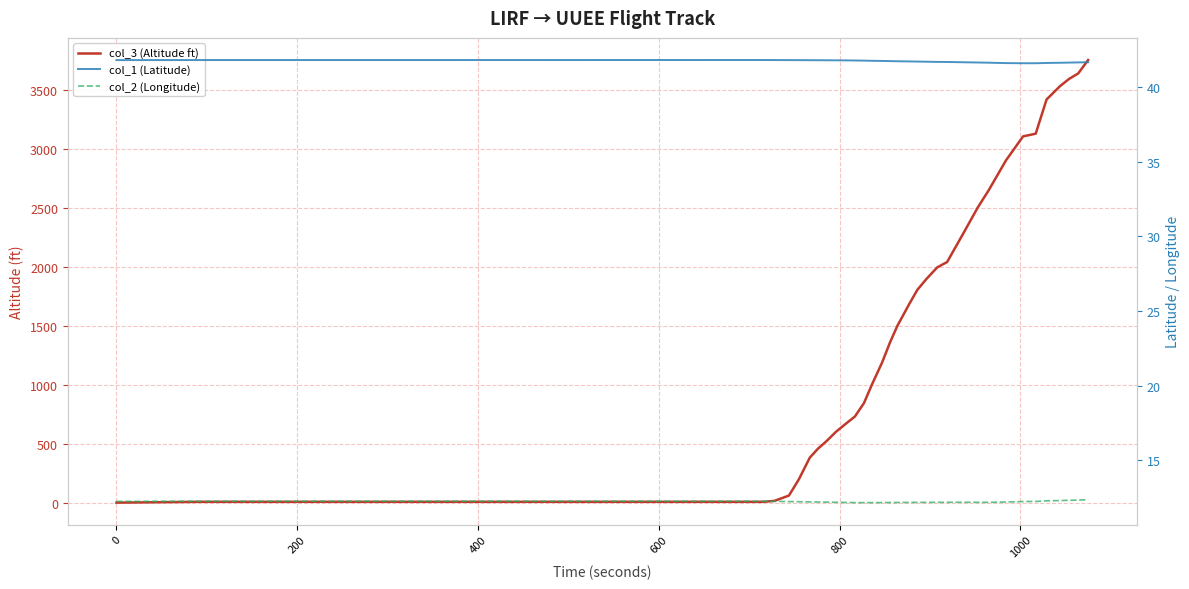

Reading left to right, list all the values displayed in this chart.

col_3 (Altitude ft): 0.0	7.0	7.0	7.0	7.0	7.0	15.0	60.0	198.0	381.0	457.0	525.0	601.0	670.0	731.0	845.0	1005.0	1188.0	1363.0	1501.0	1684.0	1805.0	1897.0	1996.0	2042.0	2286.0	2506.0	2651.0	2903.0	3108.0	3131.0	3421.0	3535.0	3596.0	3642.0	3756.0
col_1 (Latitude): 41.8	41.8	41.8	41.8	41.8	41.8	41.8	41.8	41.8	41.8	41.8	41.8	41.8	41.8	41.8	41.8	41.8	41.7	41.7	41.7	41.7	41.7	41.7	41.7	41.7	41.7	41.6	41.6	41.6	41.6	41.6	41.6	41.6	41.6	41.6	41.7
col_2 (Longitude): 12.3	12.3	12.3	12.3	12.3	12.3	12.3	12.2	12.2	12.2	12.2	12.2	12.2	12.2	12.2	12.2	12.2	12.2	12.2	12.2	12.2	12.2	12.2	12.2	12.2	12.2	12.2	12.2	12.2	12.2	12.3	12.3	12.3	12.3	12.3	12.4